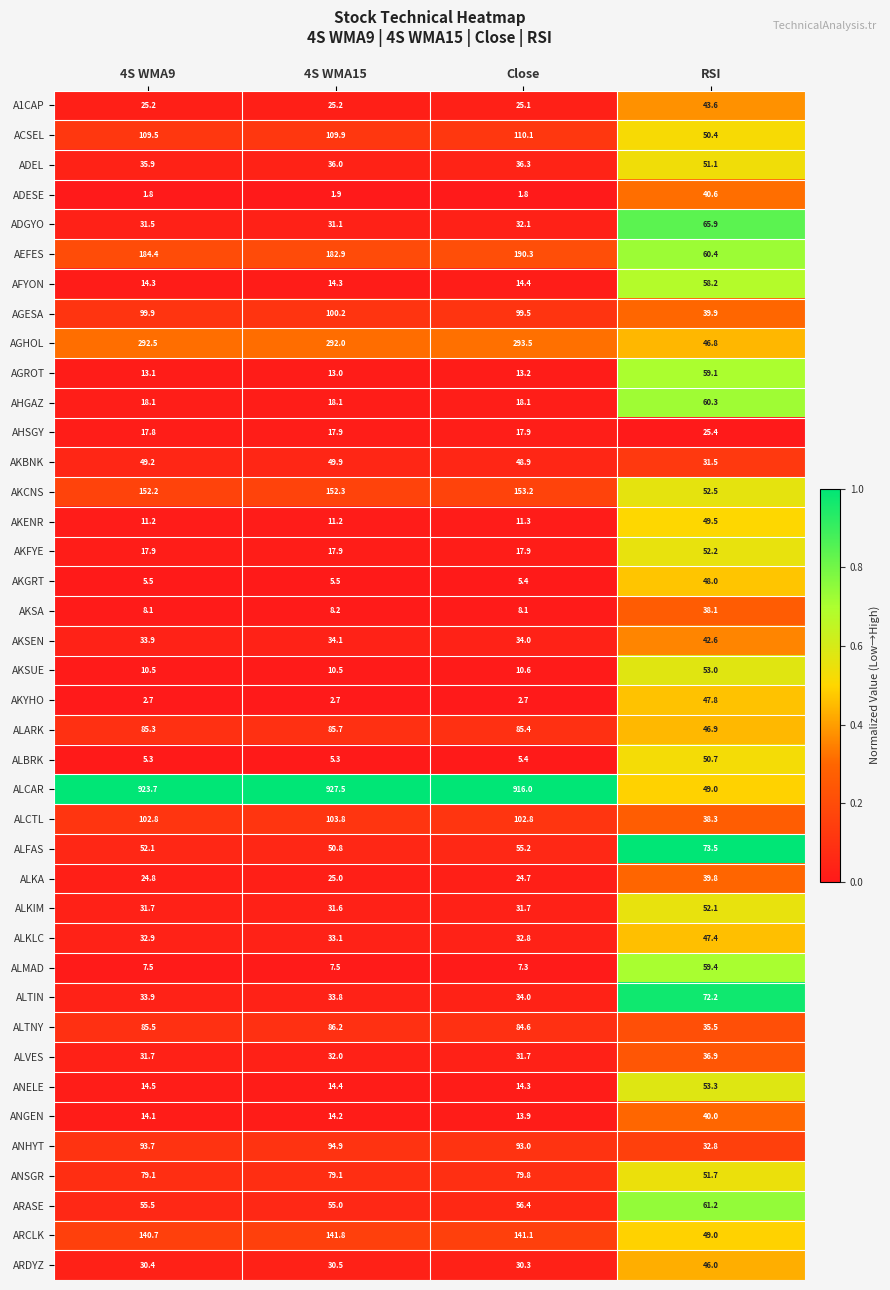

The value of AEFES at Close is 309.3. True or false?

False